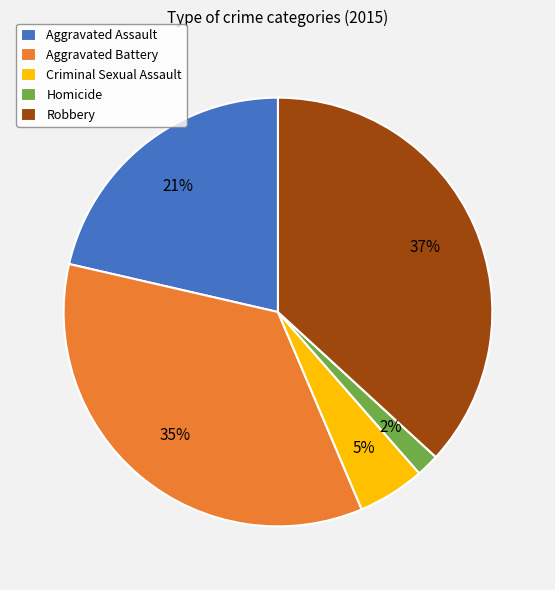

Which slice is the largest?

Robbery